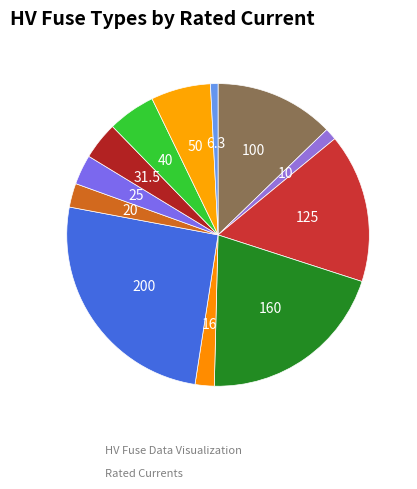

Count the number of slices in the pie.

12